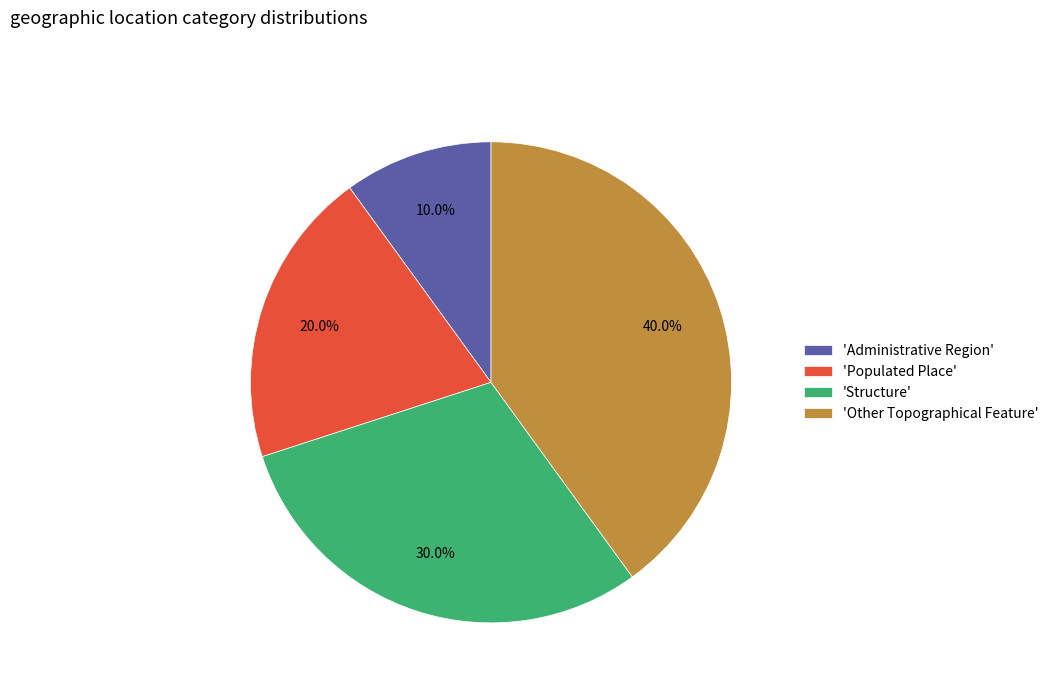

How much of the chart is everything except 'Administrative Region'?

90.0%